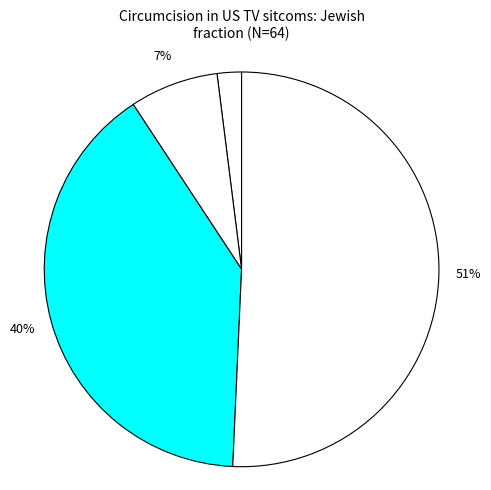

To the nearest percent, what is the average slice percentage?

25%